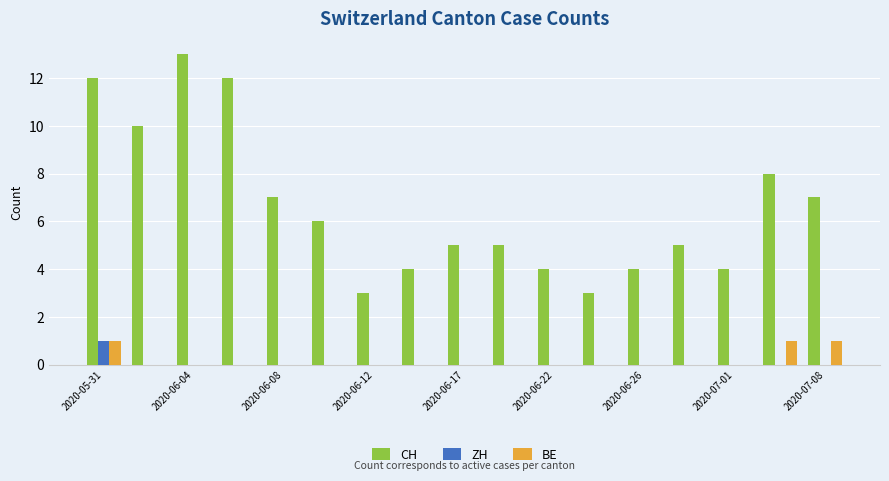

What is the maximum value for CH?

13